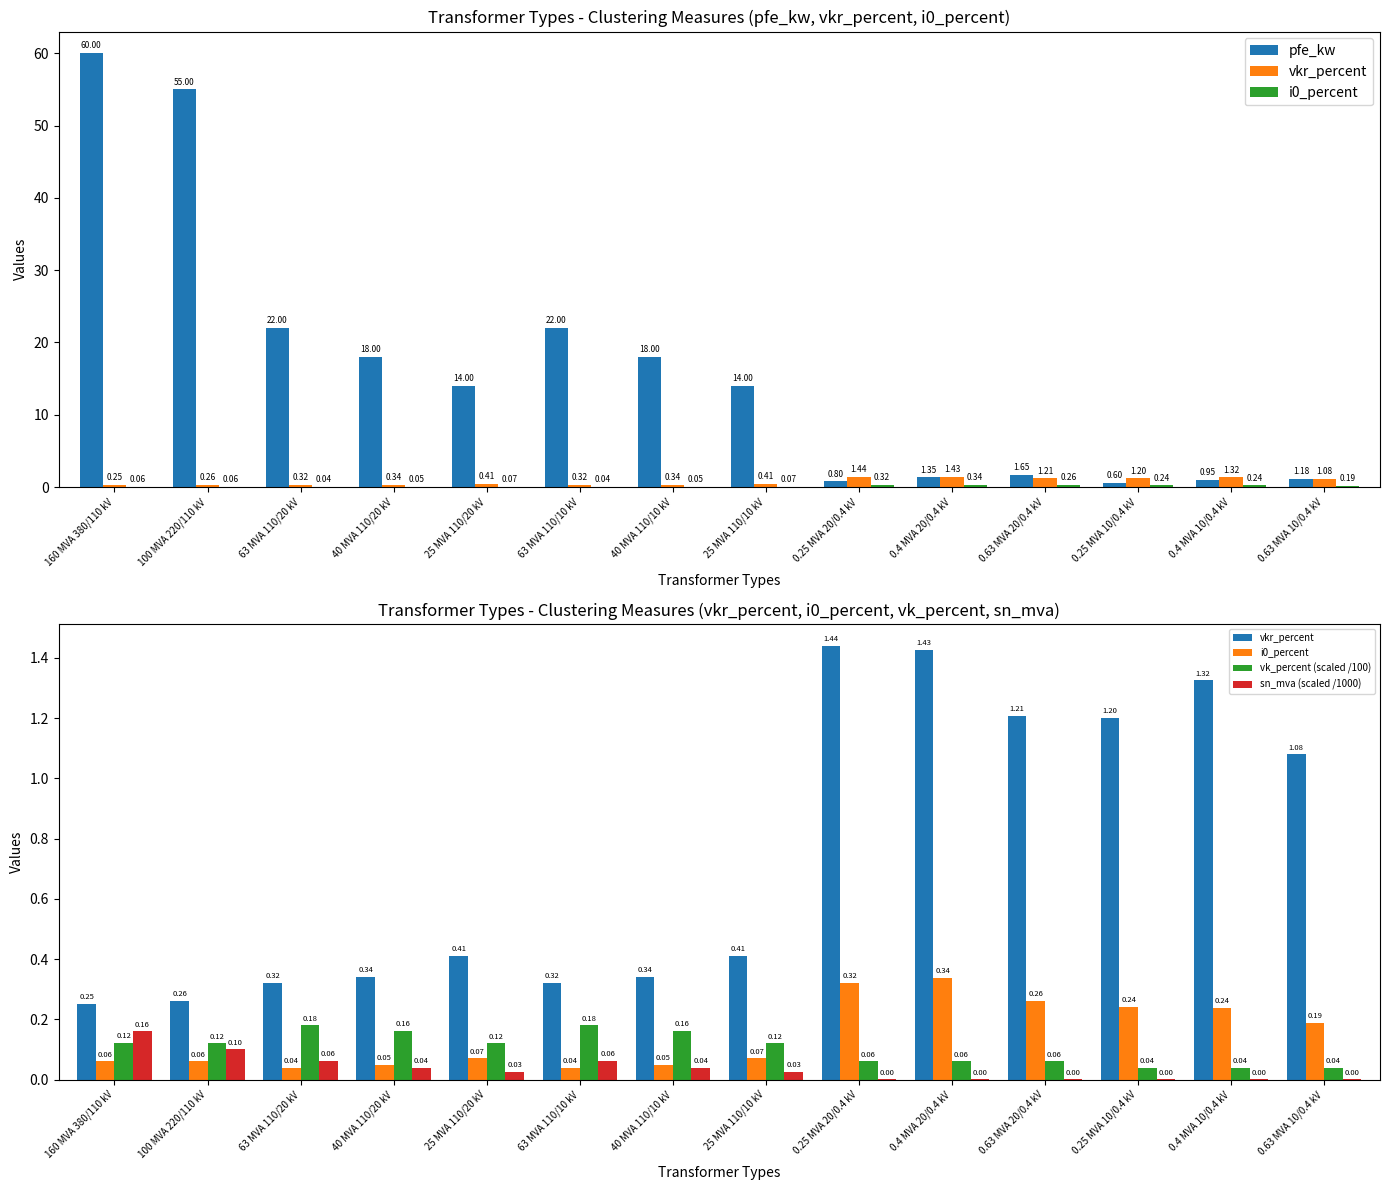

Which series has the largest range (max minus min)?

pfe_kw